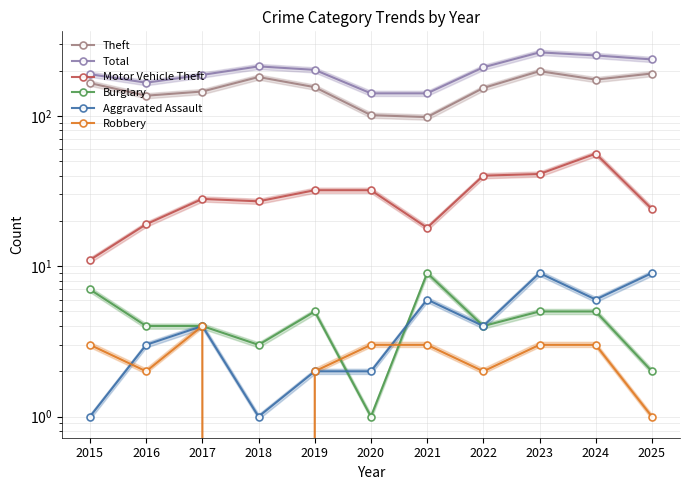

Between 2015 and 2022, which series saw the biggest shift?

Motor Vehicle Theft